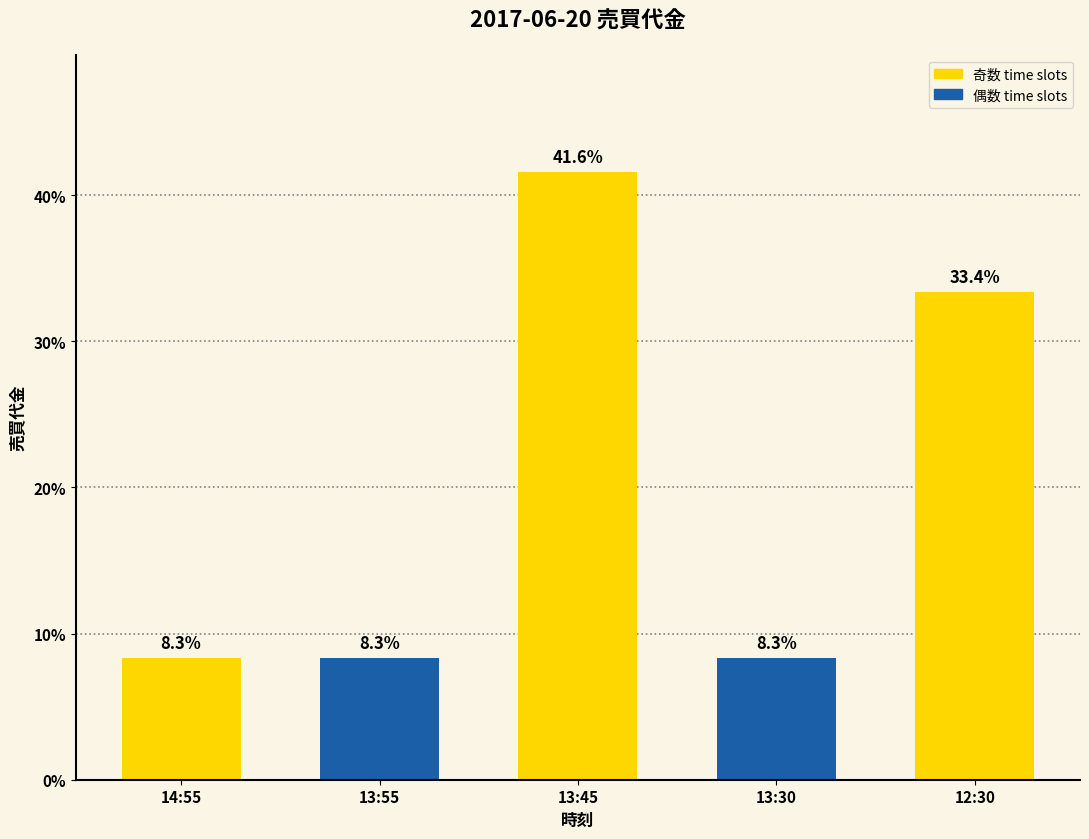

Read the value at 12:30.

33.4